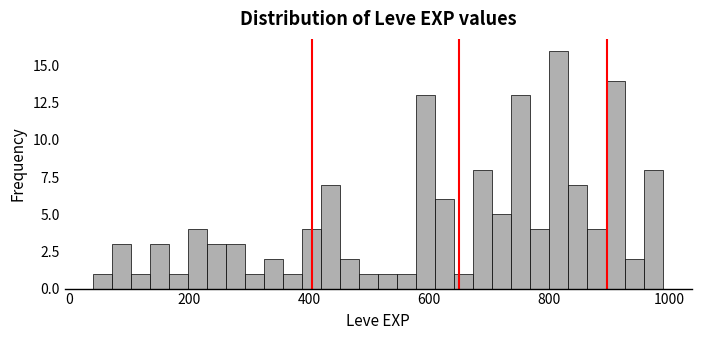

Around what value on the x-axis is the tallest bar? Give the approximate position of its centre, as read against the axis.

820